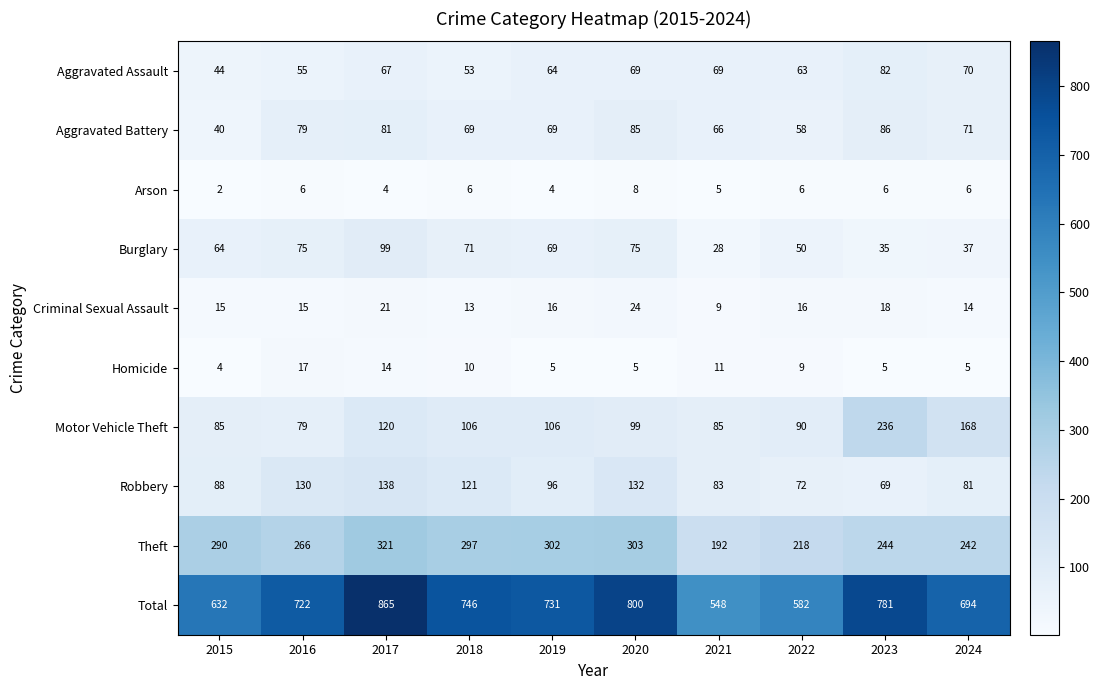

At how many categories does at least one series exceed 741?

4